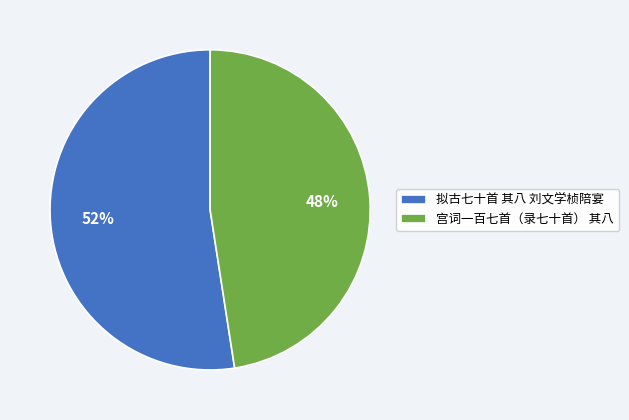

How many slices are in this pie chart?

2